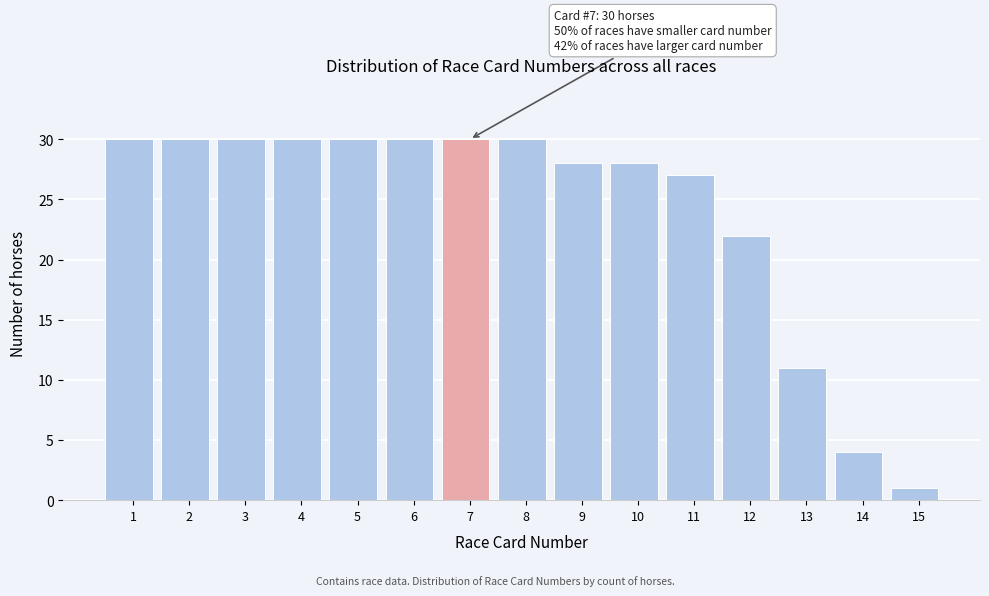

Reading left to right, transcribe all the data shown in this chart.

1=30	2=30	3=30	4=30	5=30	6=30	7=30	8=30	9=28	10=28	11=27	12=22	13=11	14=4	15=1